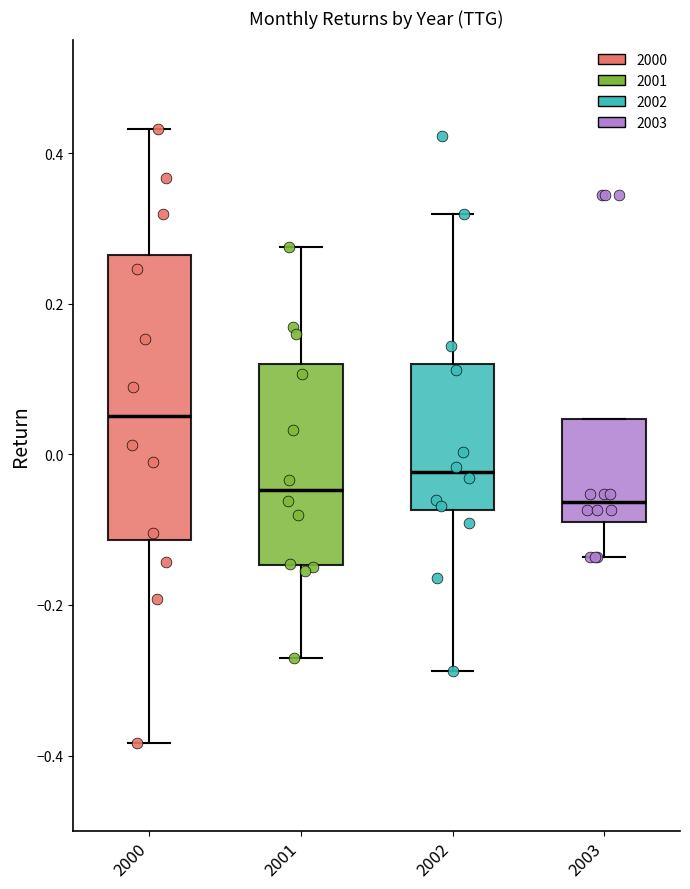

Where is the lower edge of the box at x = 2002 on the y-axis? The values are not printed on the chart, so give them approximately, as read against the axis.

-0.08